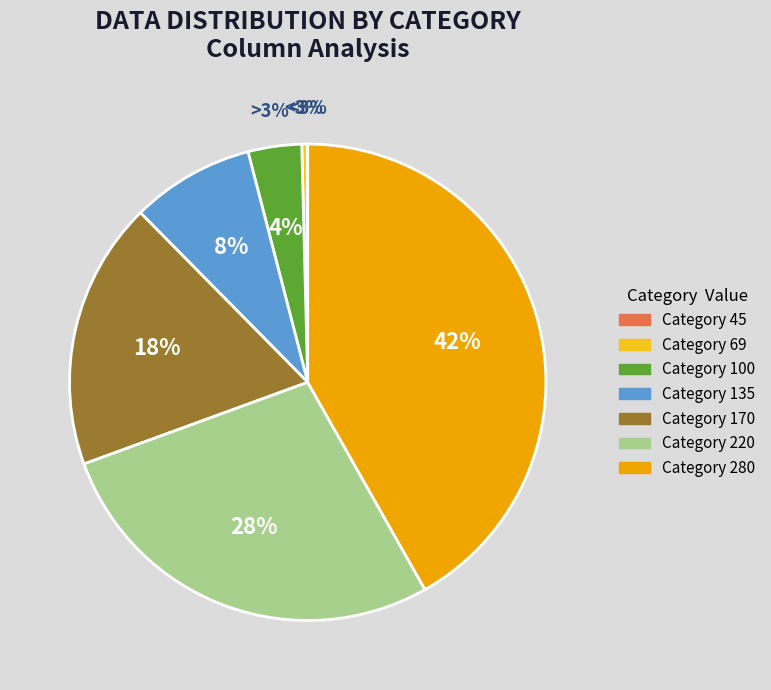

How many segments does this pie chart have?

7